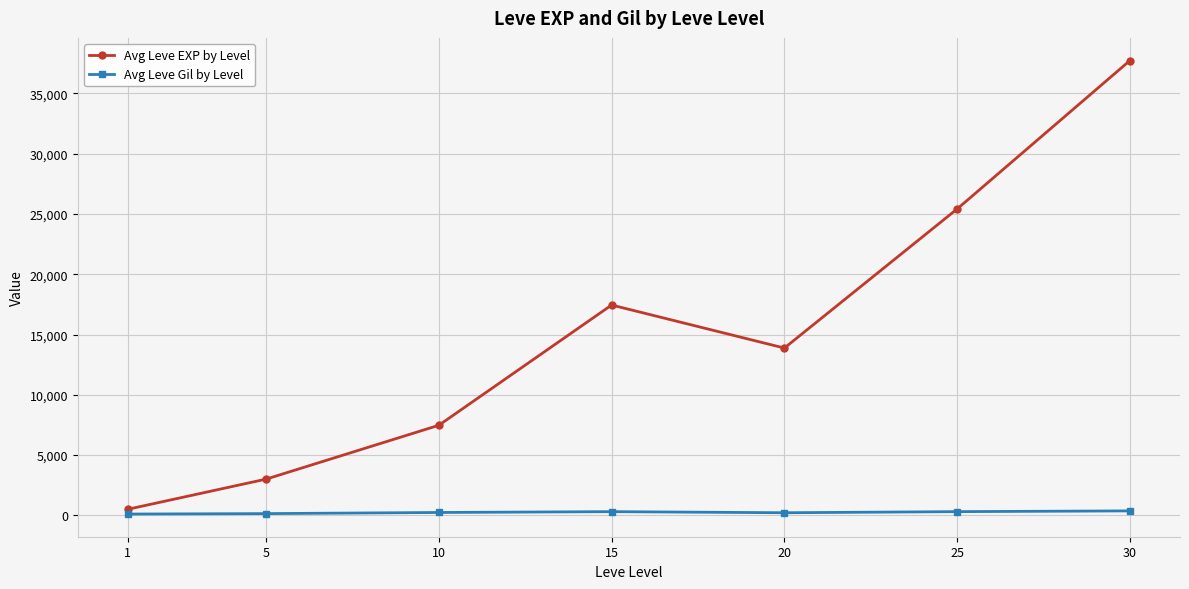

Where does the Avg Leve Gil by Level series first go above 242?

10